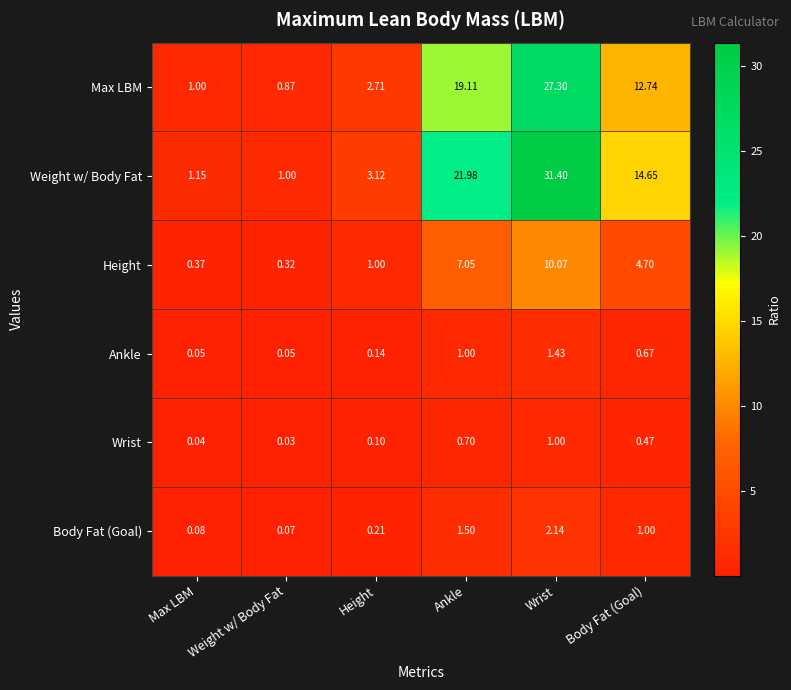

Which series has the largest range (max minus min)?

Weight w/ Body Fat